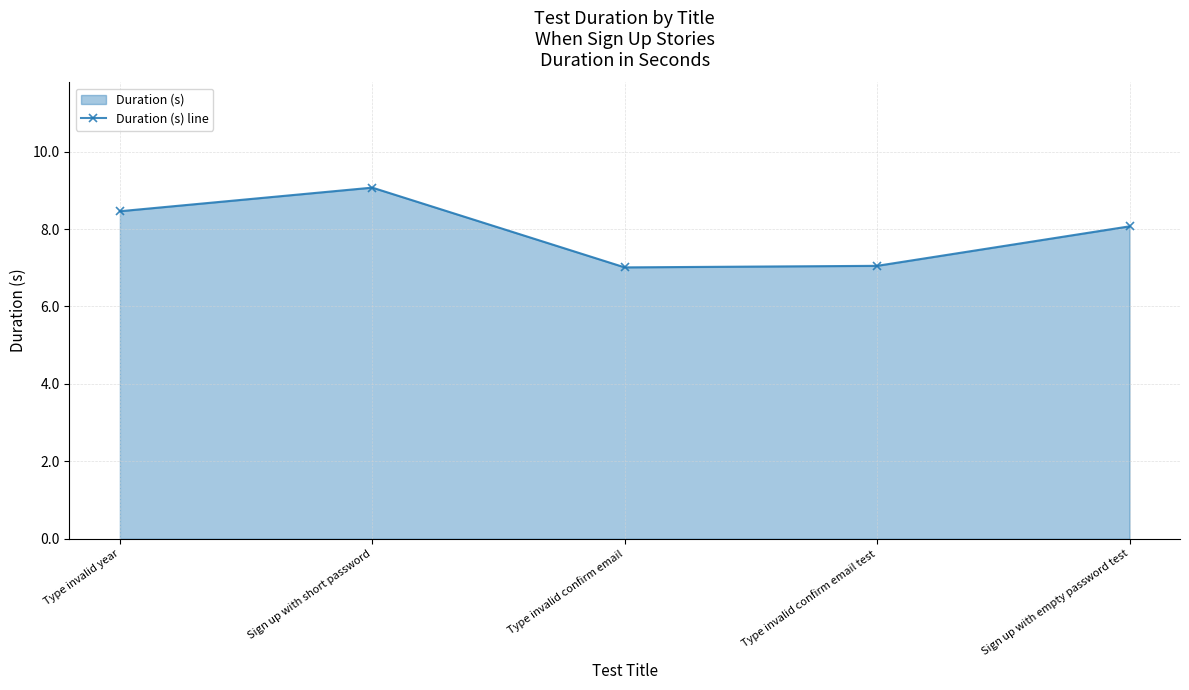

At which label is the value closest to 8?

Sign up with empty password test